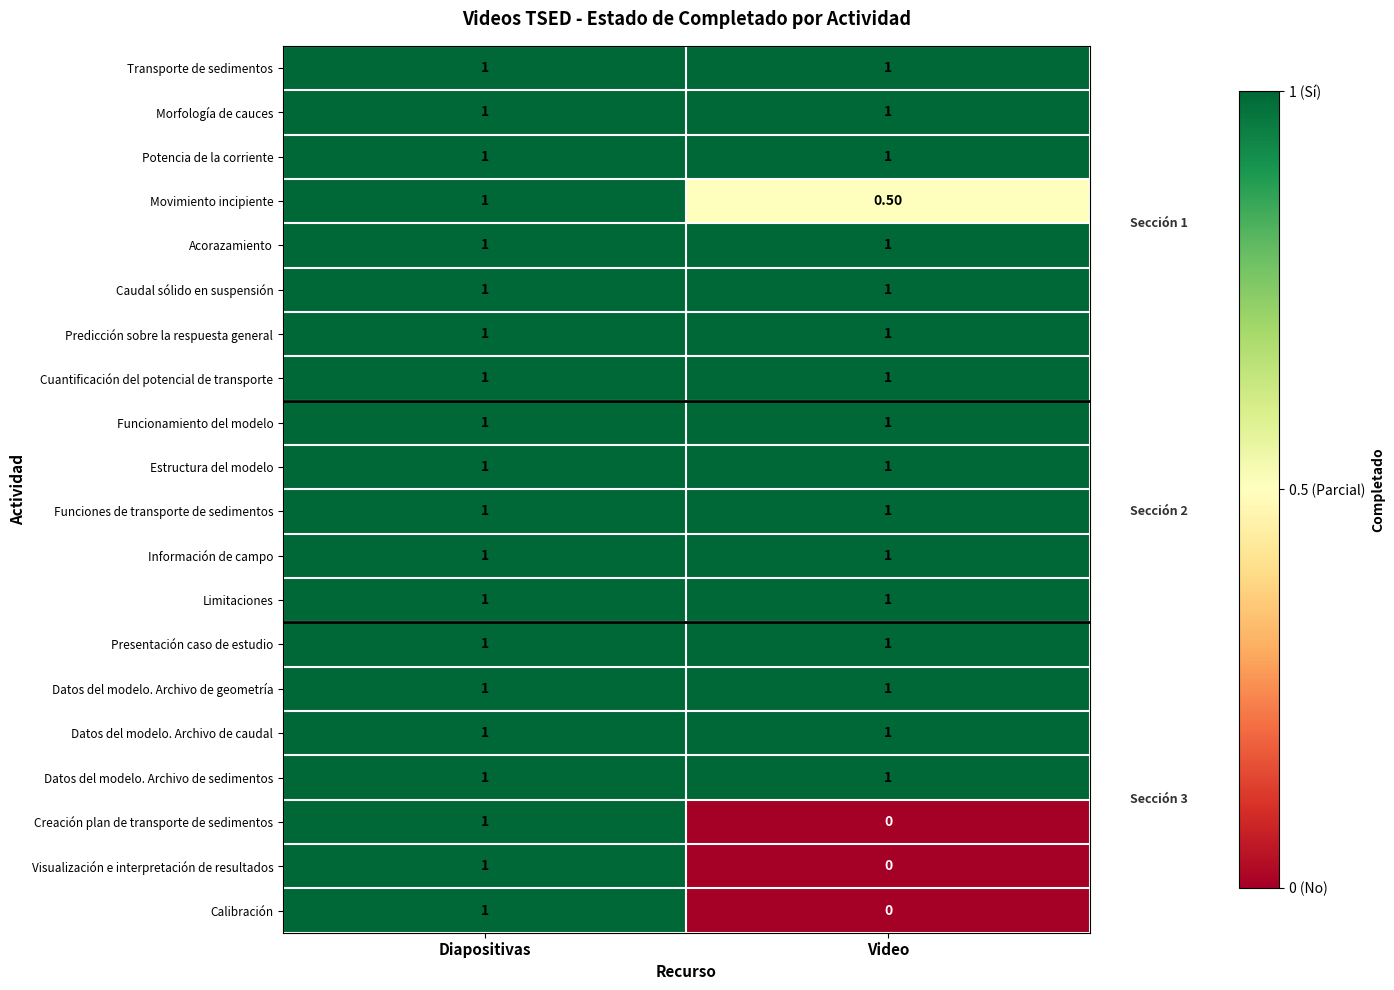

Which label corresponds to the smallest value in the chart?

Video